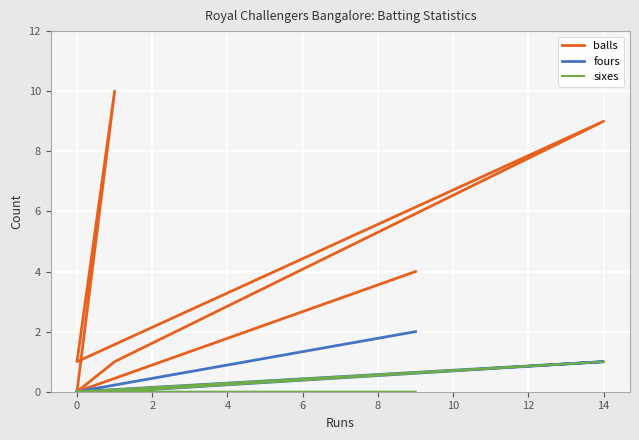

What is the spread (max minus min) of values at 14?

8